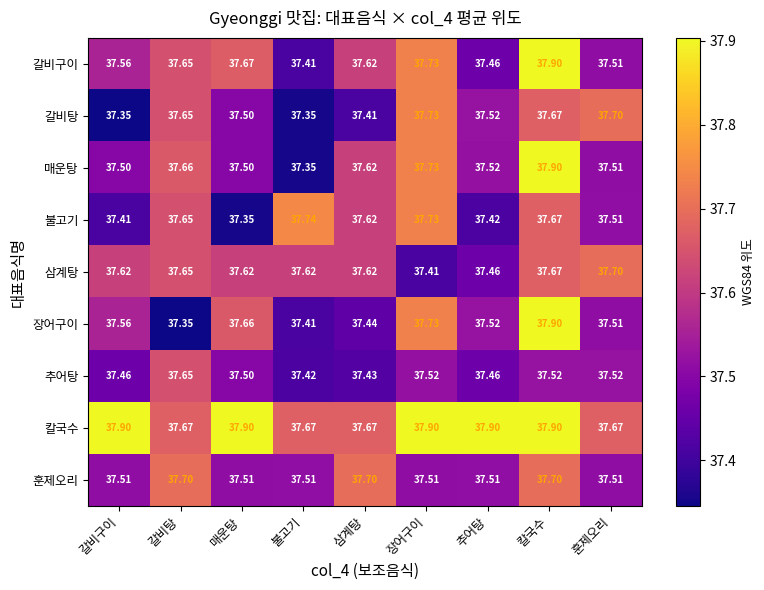

At which category is the sum across all series the highest?

칼국수